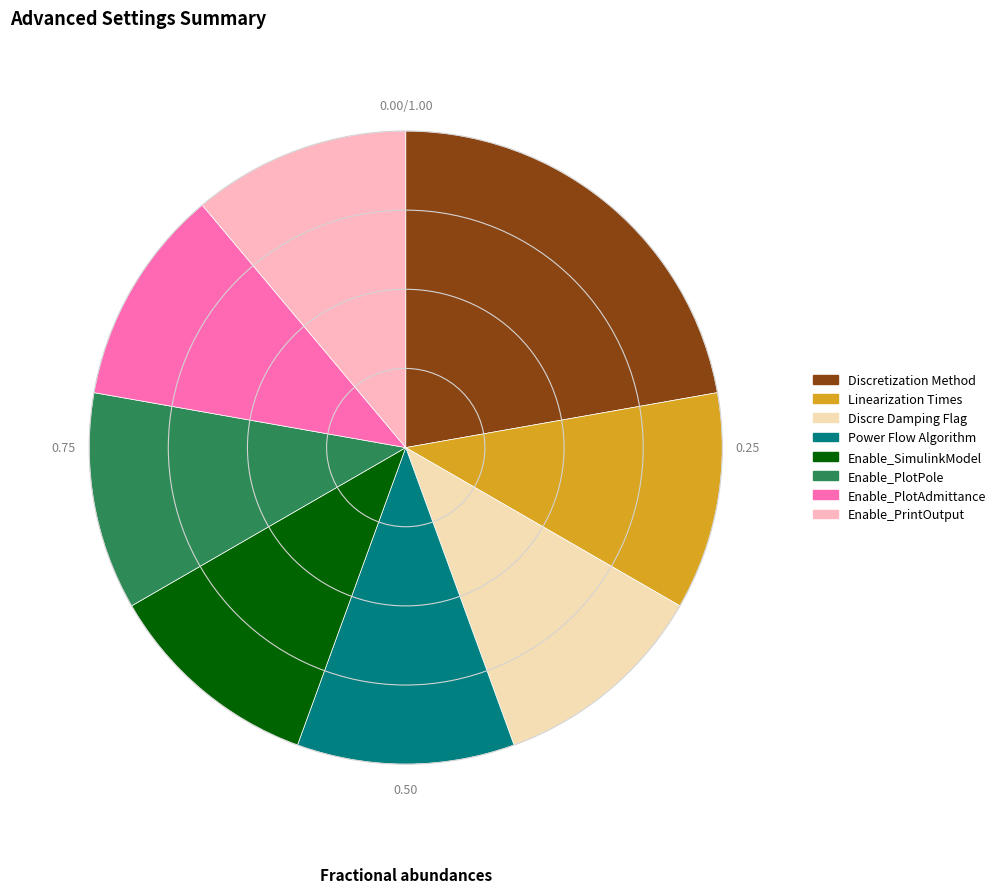

Count the number of slices in the pie.

8